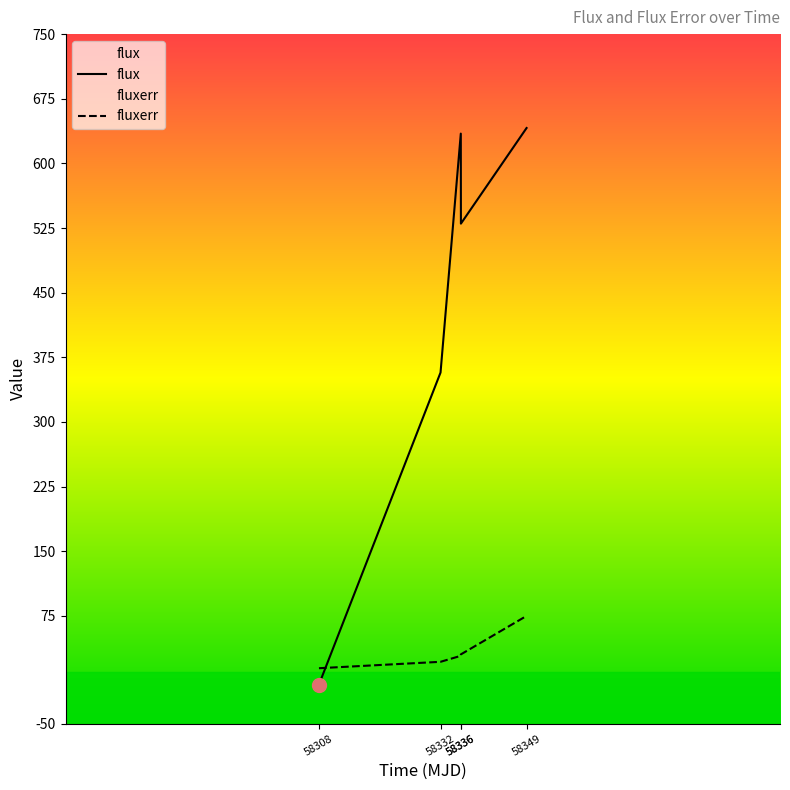

Reading right to left, transcribe all the data shown in this chart.

flux: 58349=641.0	58336=530.1	58336=634.6	58332=357.3	58308=-4.7
fluxerr: 58349=75.0	58336=30.4	58336=28.7	58332=21.7	58308=14.3